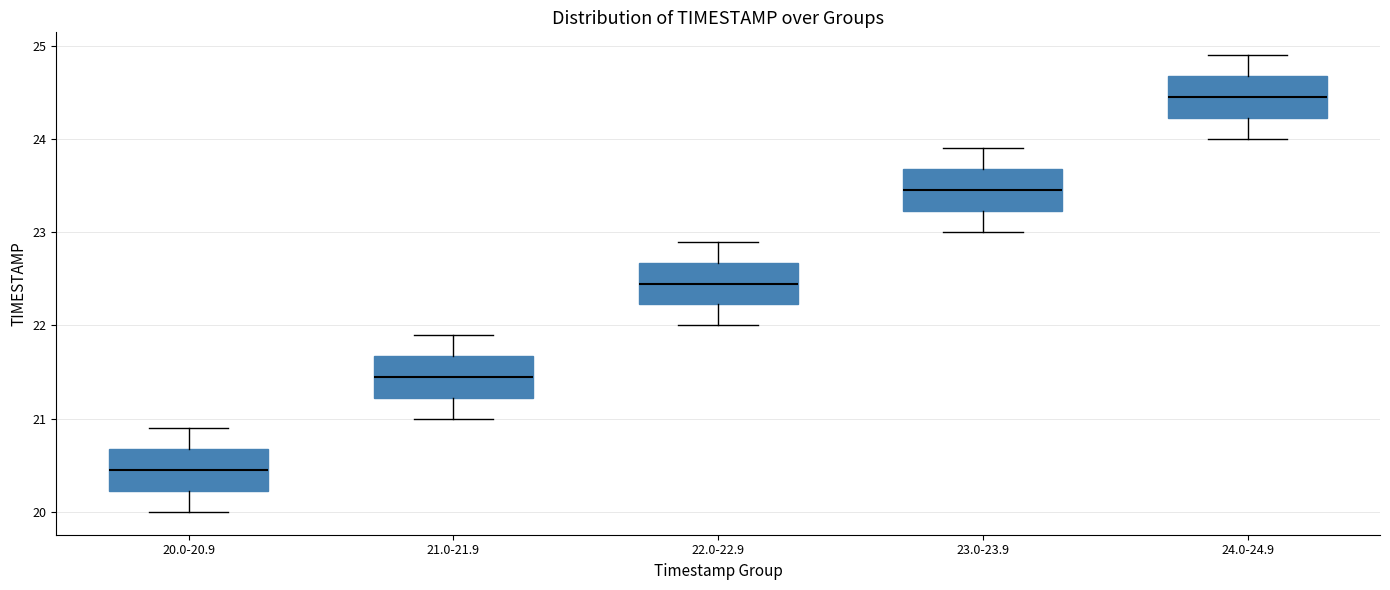

Which box has the highest median line?

24.0-24.9